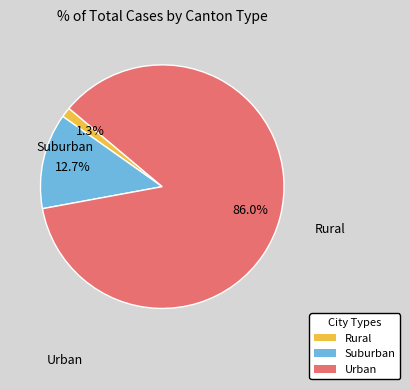

Is there a majority slice in this chart?

Yes